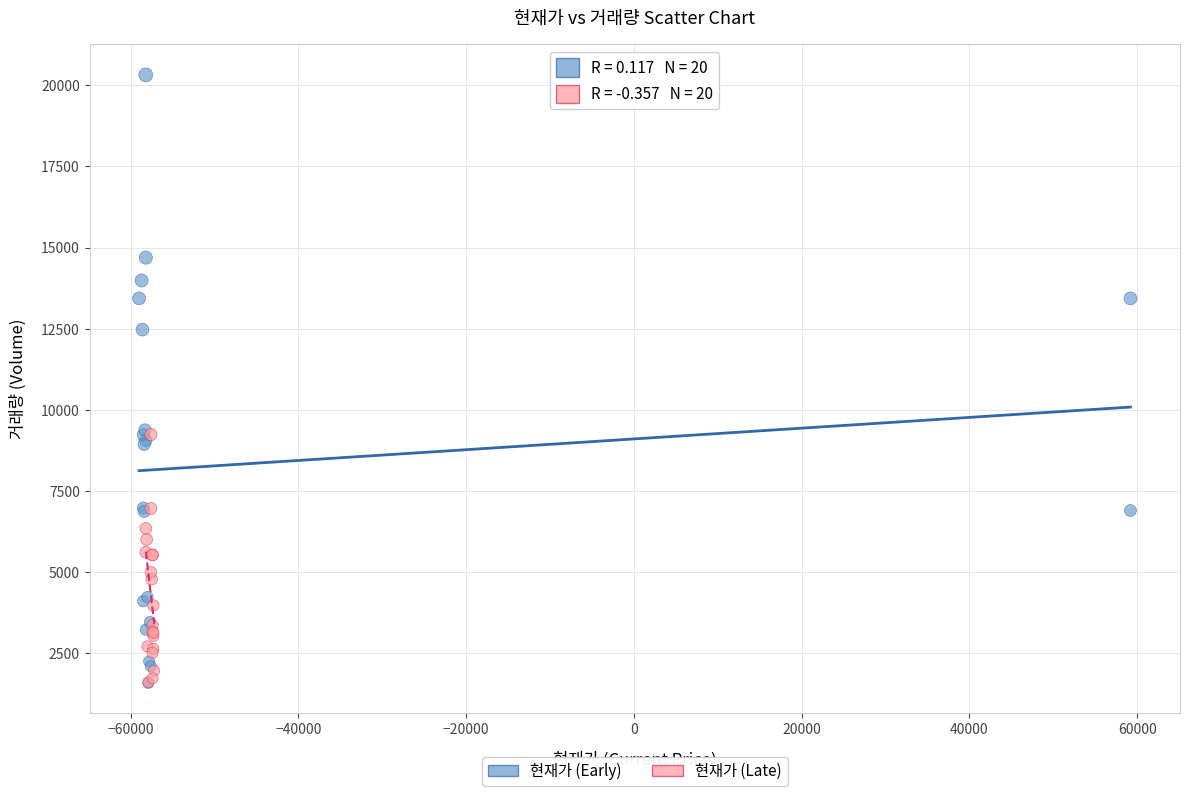

Which series contains the highest Y value?

현재가 (Early)